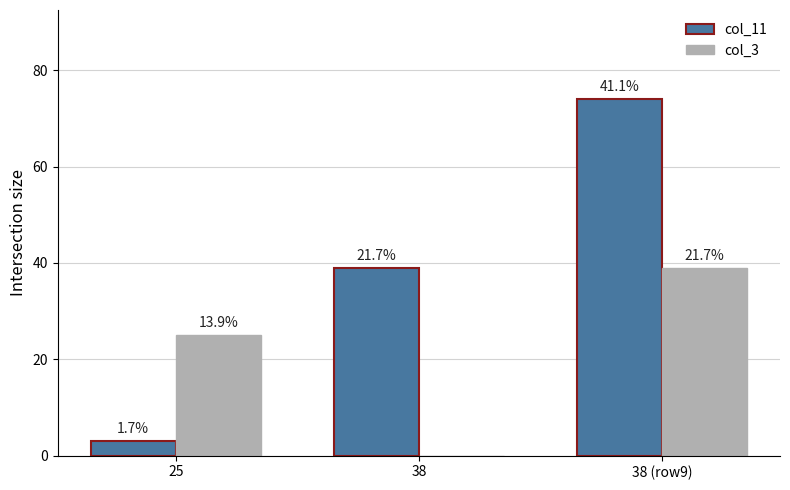

Does the chart contain stacked bars?

No